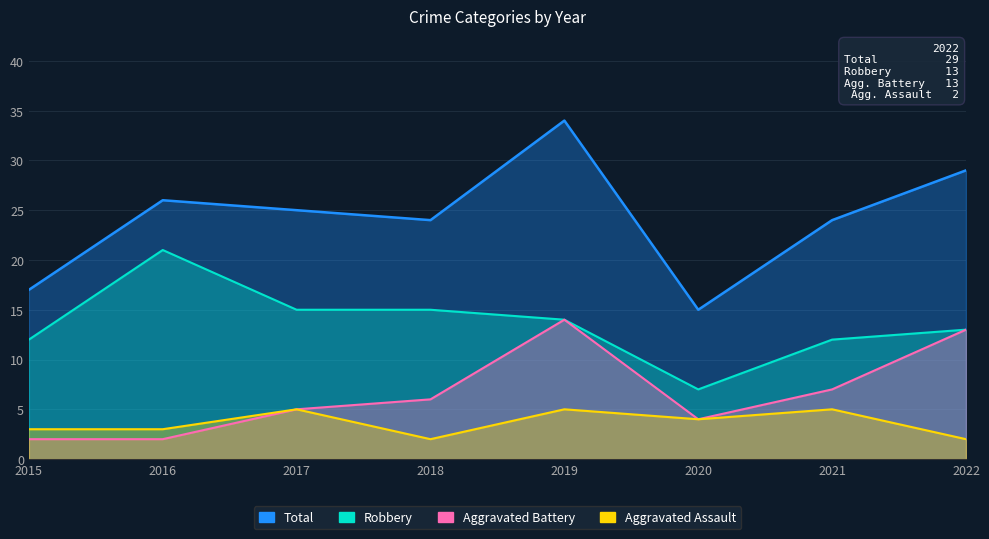

Is it true that Aggravated Battery equals 2 at 2021?

False